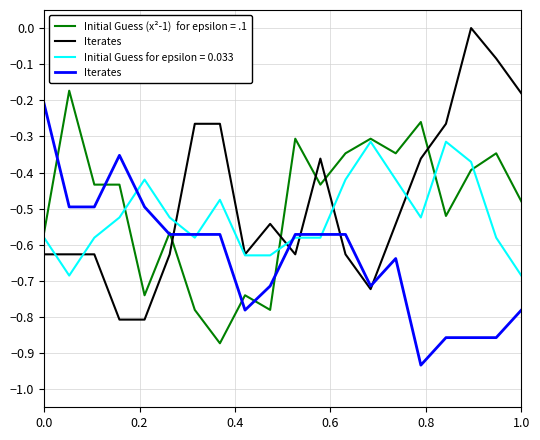

What is the label of the 4th point from the right?

16